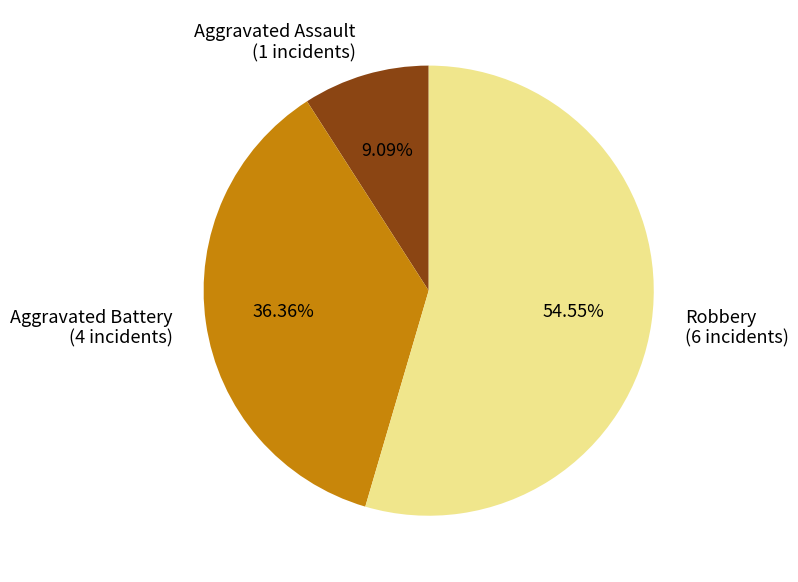

Is there any slice that represents more than half of the pie?

Yes